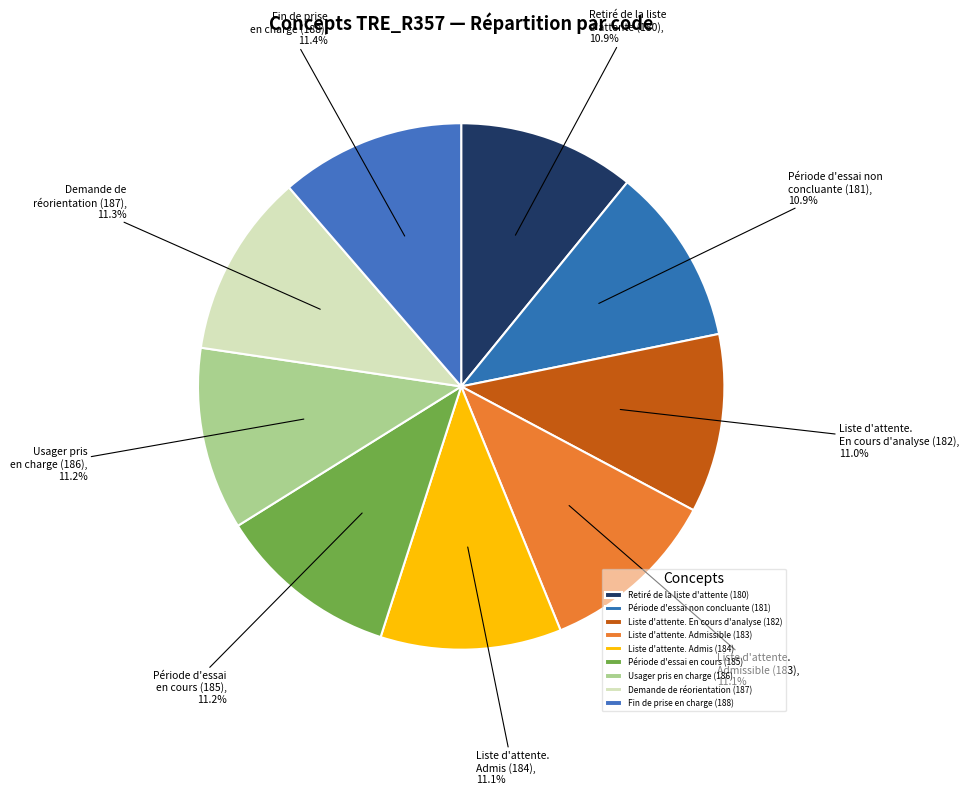

Is there a majority slice in this chart?

No